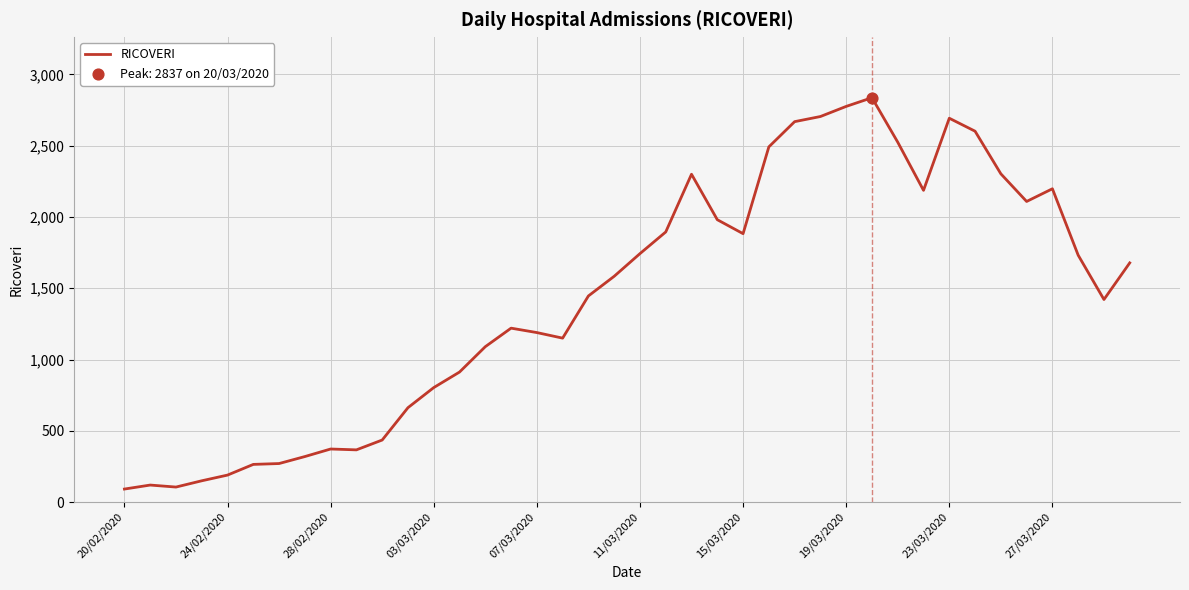

What is the difference between the maximum and minimum values?

2746